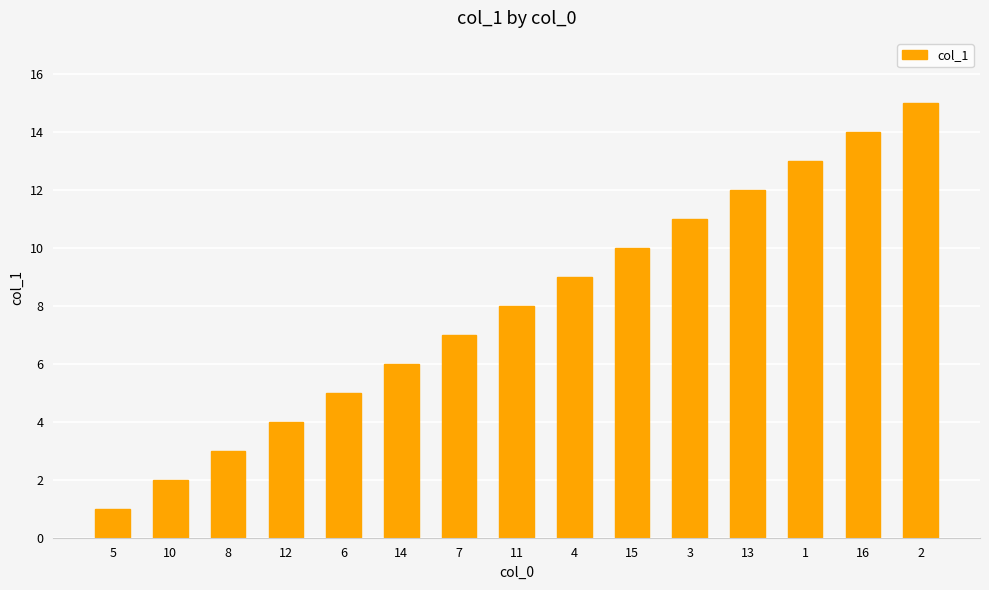

What is the label of the 5th bar from the left?

6